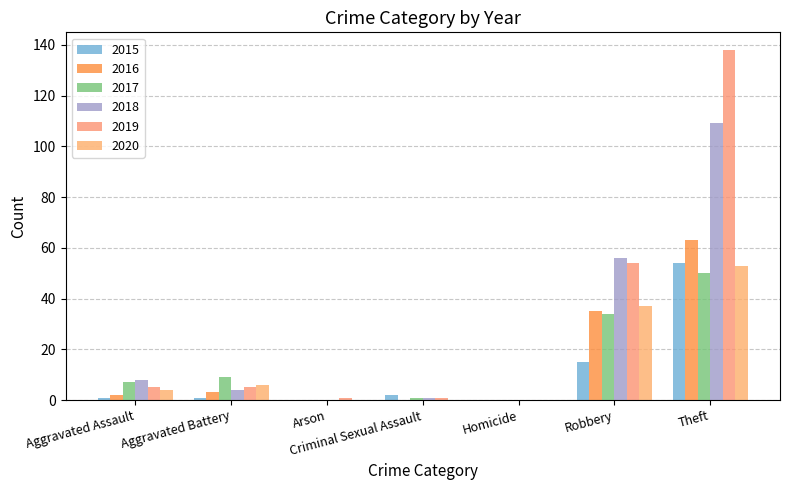

What is the spread (max minus min) of values at Aggravated Assault?

7